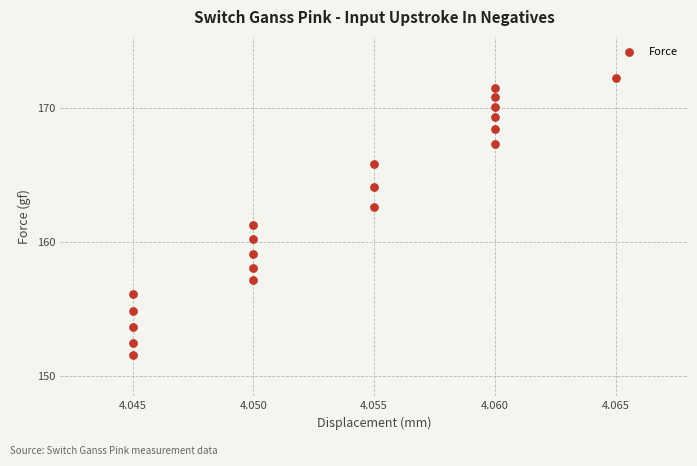

What Y value in the scatter plot is closest to 161?

161.3